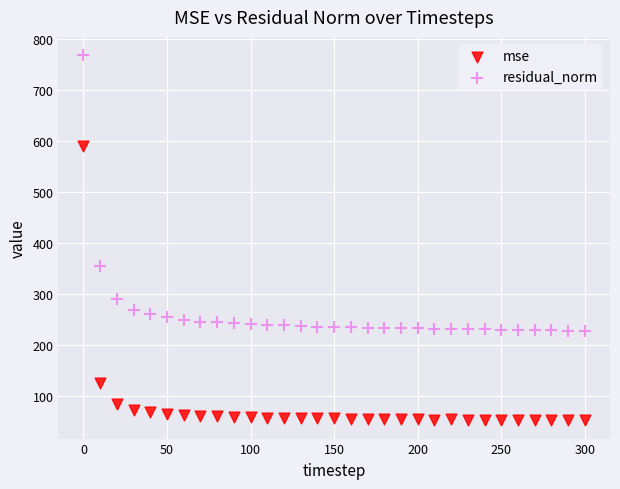

In the residual_norm series, what Y value is closest to 497?

354.8